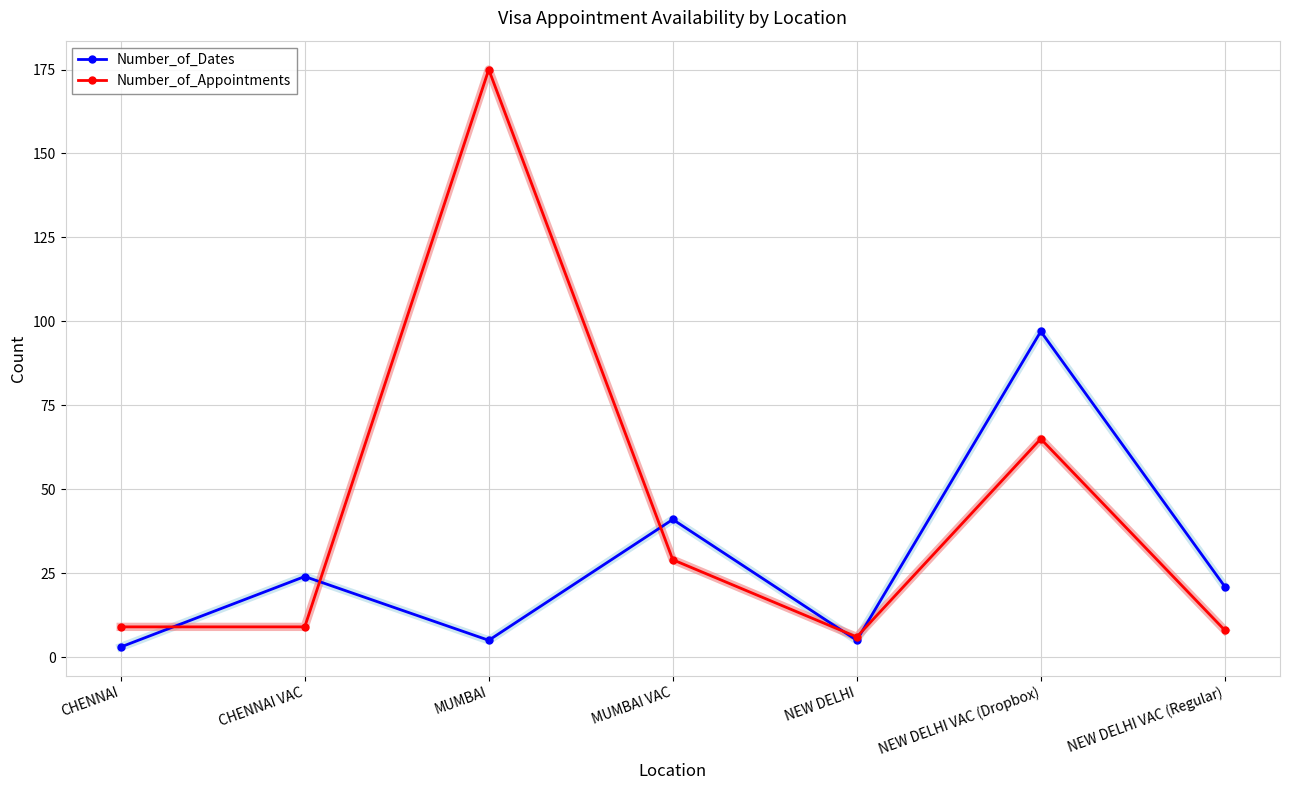

What are all the series names shown in the legend?

Number_of_Dates, Number_of_Appointments